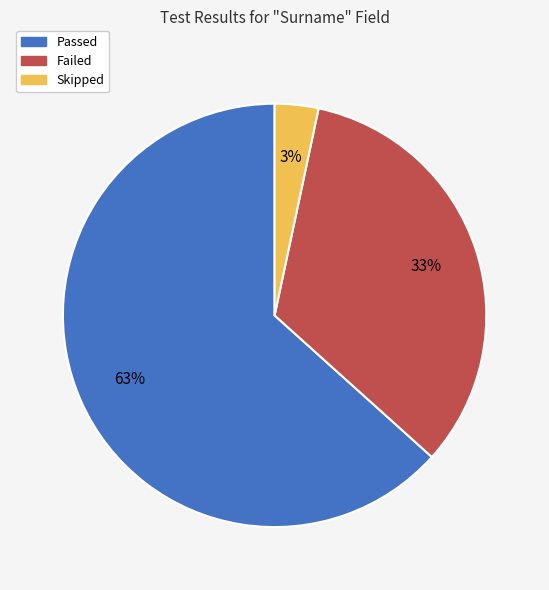

Is it true that Skipped is 11% of the pie?

False